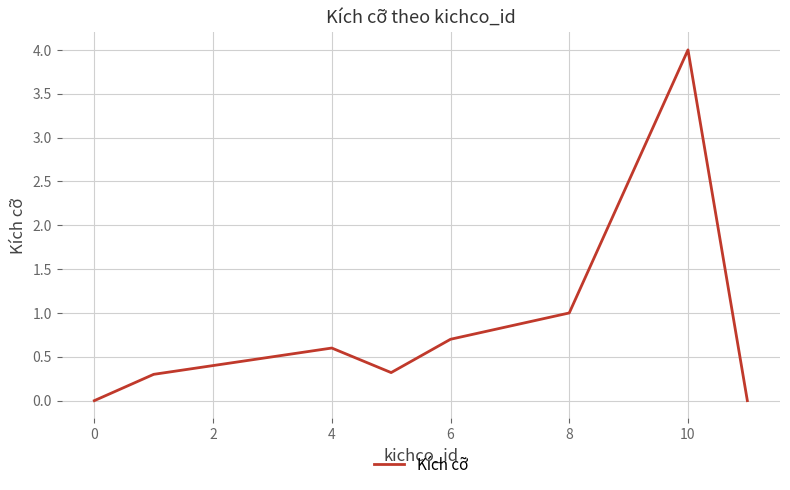

What is the greatest value displayed?

4.0